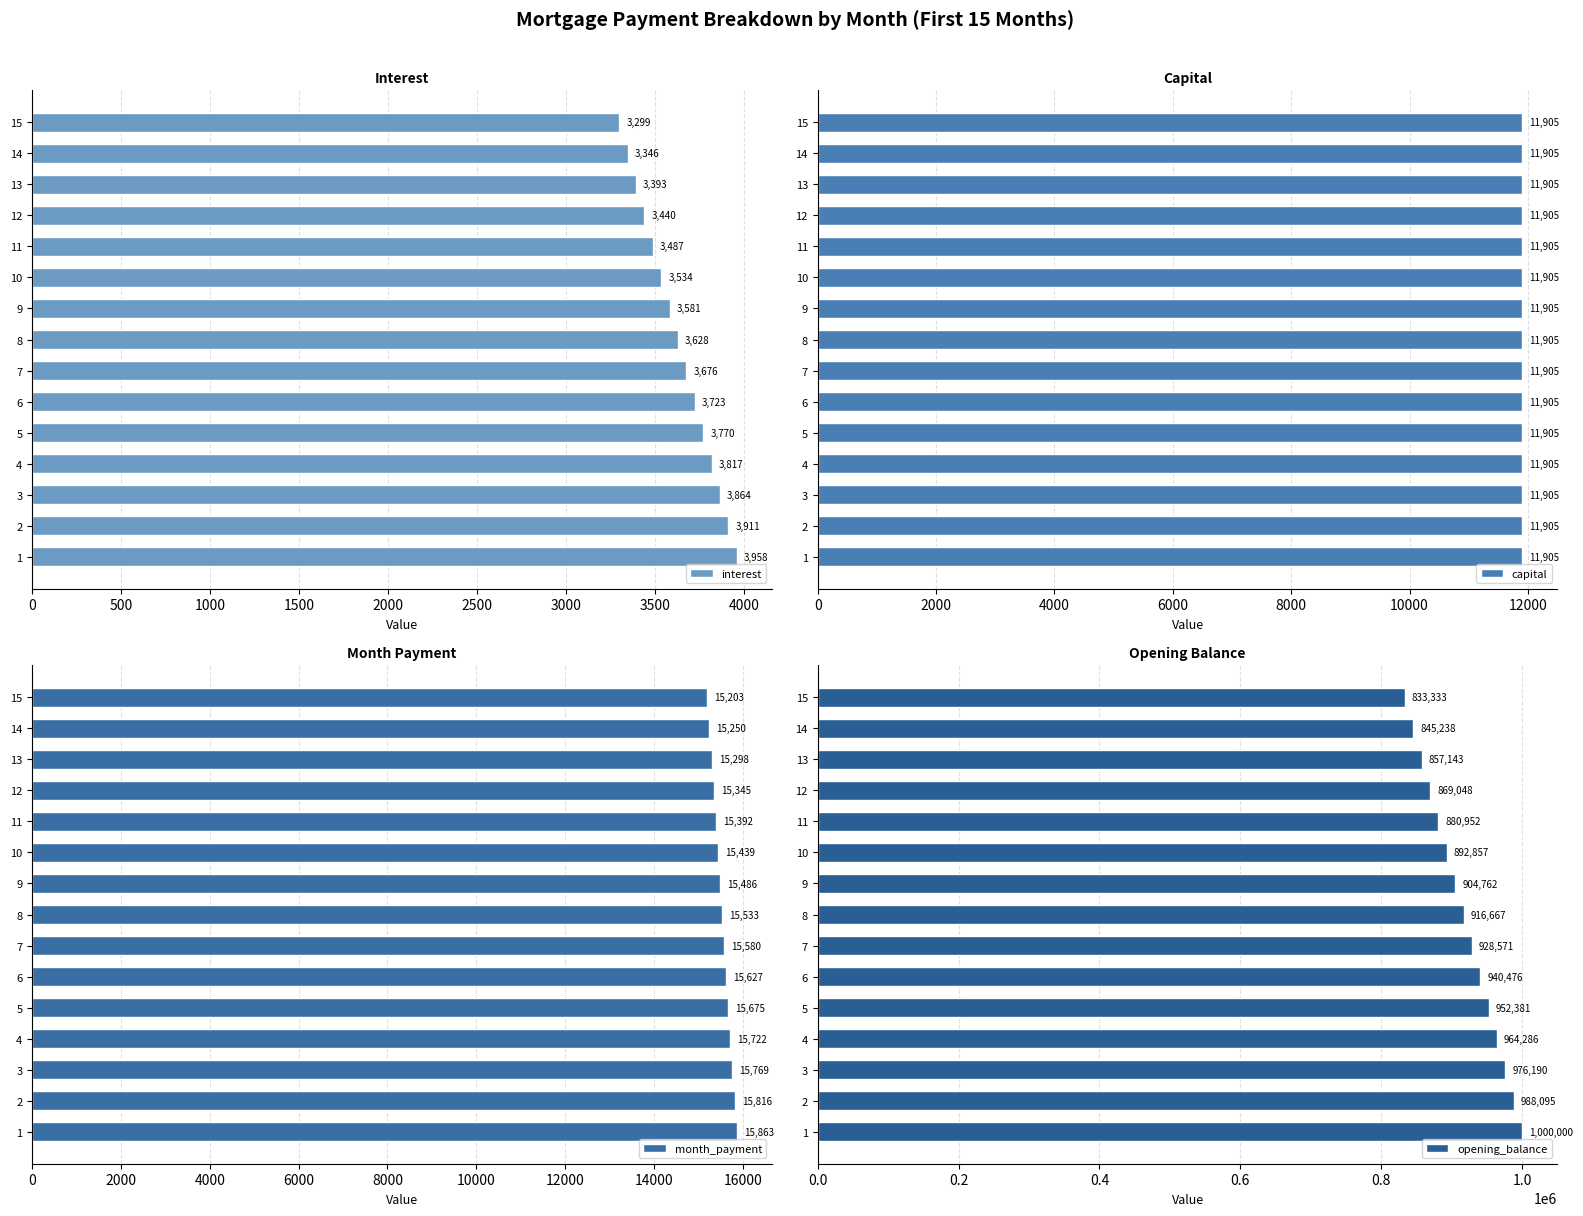

True or false: month_payment has a value of 15674.6 at 5.

True